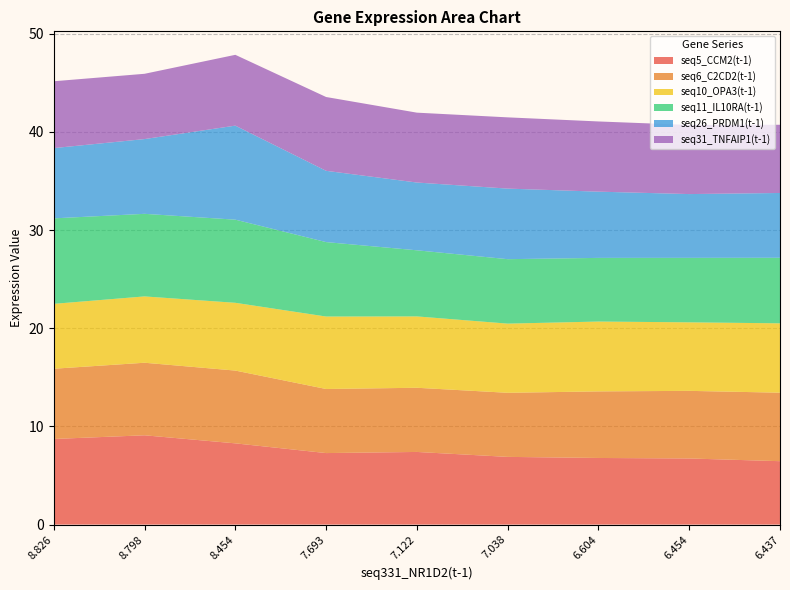

Reading left to right, transcribe all the data shown in this chart.

seq5_CCM2(t-1): 8.826=8.7	8.798=9.1	8.454=8.3	7.693=7.3	7.122=7.4	7.038=6.9	6.604=6.8	6.454=6.7	6.437=6.5
seq6_C2CD2(t-1): 8.826=7.2	8.798=7.4	8.454=7.4	7.693=6.5	7.122=6.5	7.038=6.5	6.604=6.8	6.454=6.9	6.437=7.0
seq10_OPA3(t-1): 8.826=6.6	8.798=6.8	8.454=6.9	7.693=7.4	7.122=7.3	7.038=7.0	6.604=7.1	6.454=7.0	6.437=7.1
seq11_IL10RA(t-1): 8.826=8.7	8.798=8.4	8.454=8.5	7.693=7.6	7.122=6.7	7.038=6.6	6.604=6.5	6.454=6.6	6.437=6.7
seq26_PRDM1(t-1): 8.826=7.2	8.798=7.6	8.454=9.6	7.693=7.3	7.122=6.9	7.038=7.2	6.604=6.7	6.454=6.5	6.437=6.6
seq31_TNFAIP1(t-1): 8.826=6.8	8.798=6.6	8.454=7.2	7.693=7.5	7.122=7.1	7.038=7.3	6.604=7.1	6.454=7.0	6.437=6.9